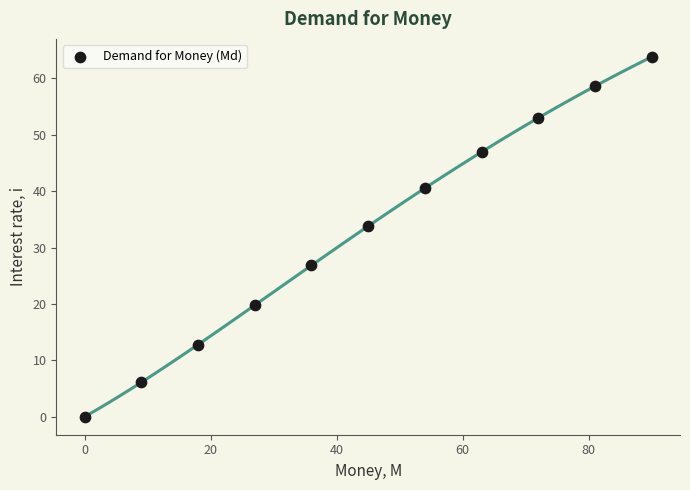

What Y value in the scatter plot is closest to 31?

33.8